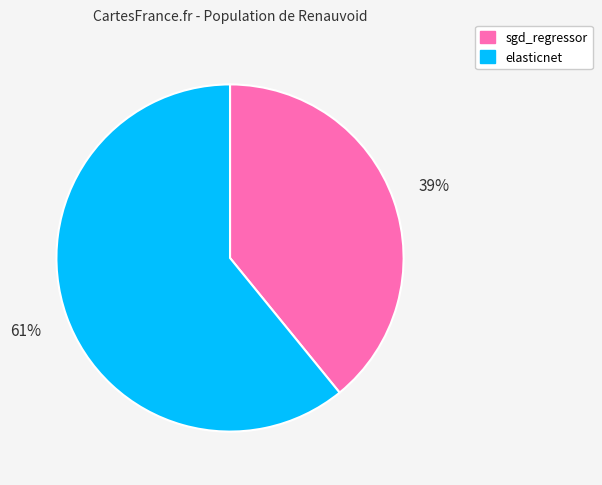

What is the smallest slice in the pie chart?

sgd_regressor